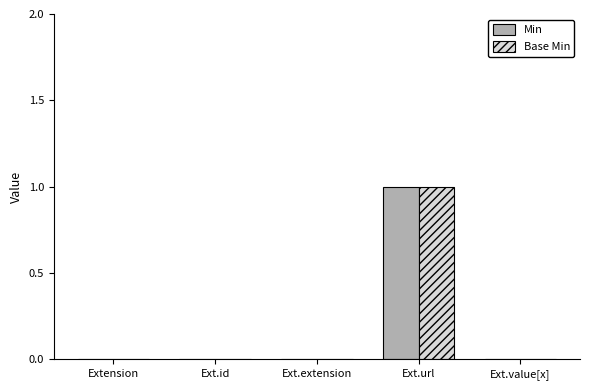

Does the chart contain stacked bars?

No